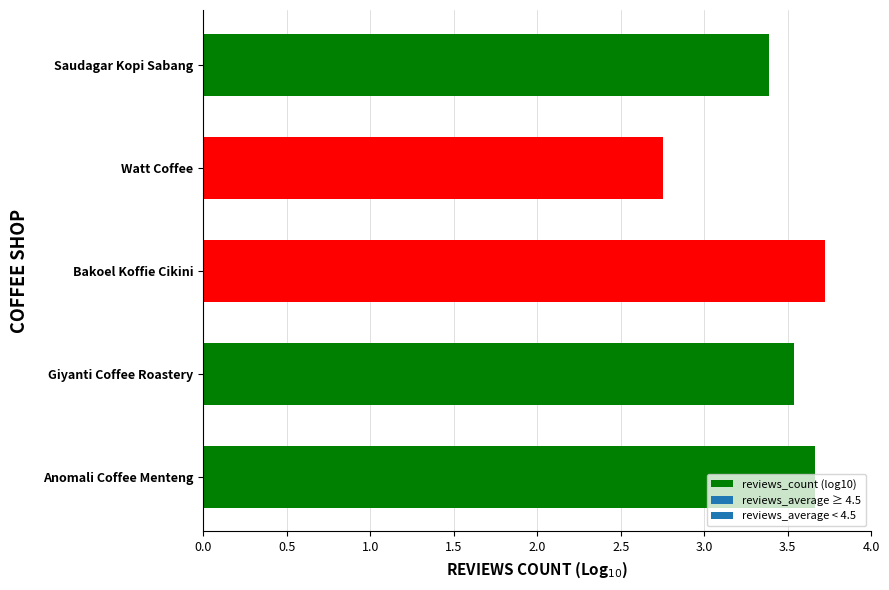

What is the maximum value shown in the chart?

3.7